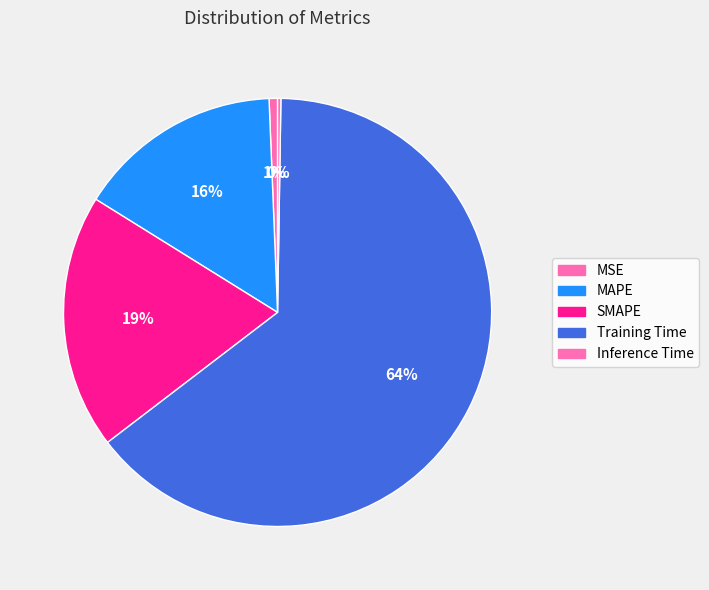

The Inference Time slice represents 1% of the pie. True or false?

False